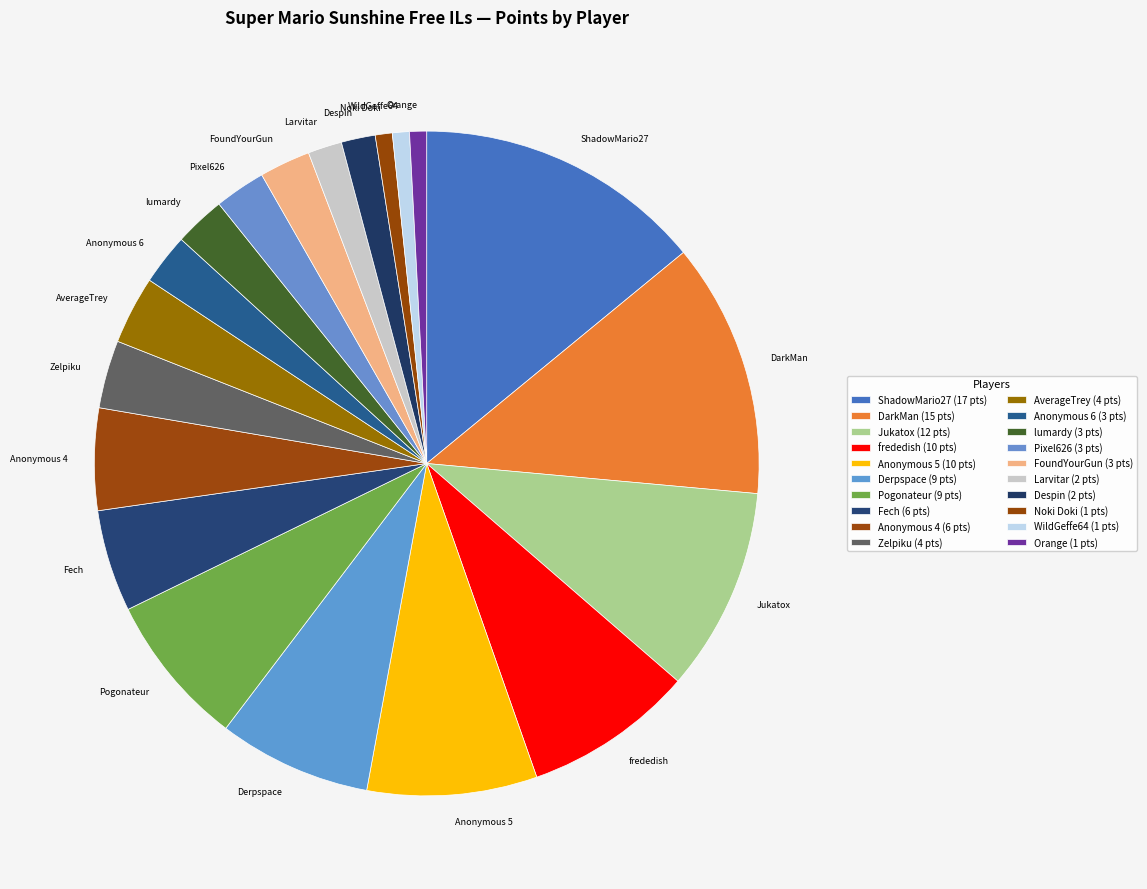

Is the sum of frededish and lumardy greater than half?

No